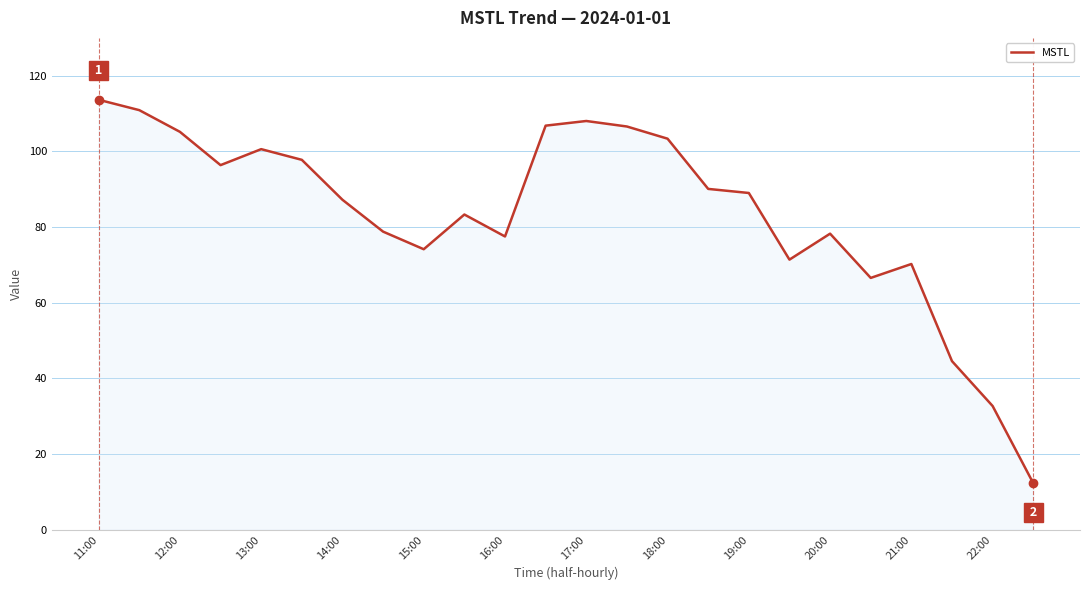

What is the greatest value displayed?

113.6